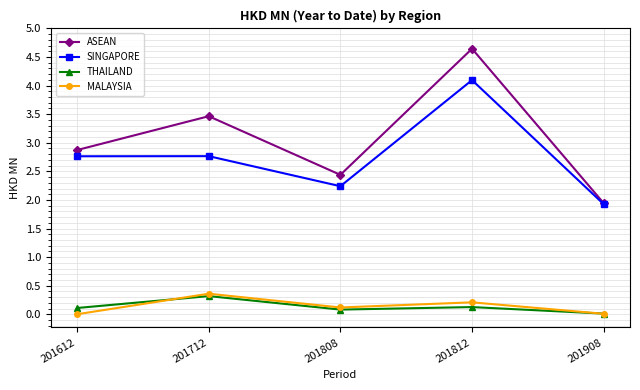

Which series has the largest total across all categories?

ASEAN